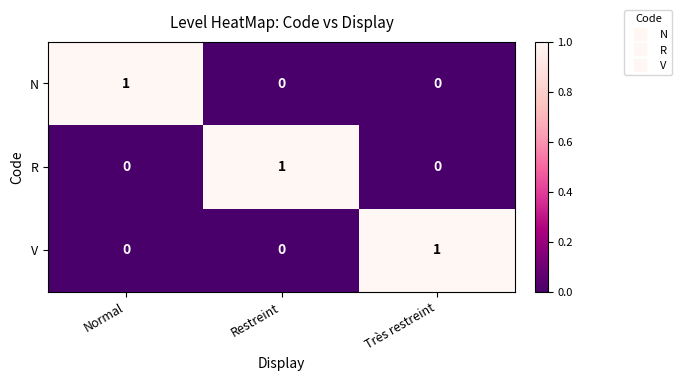

True or false: N has a value of 0 at Normal.

False